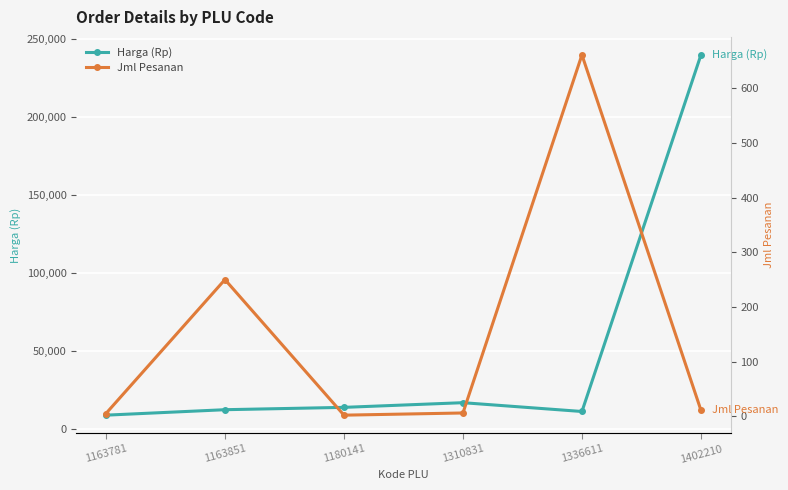

At how many categories does at least one series exceed 72412?

1